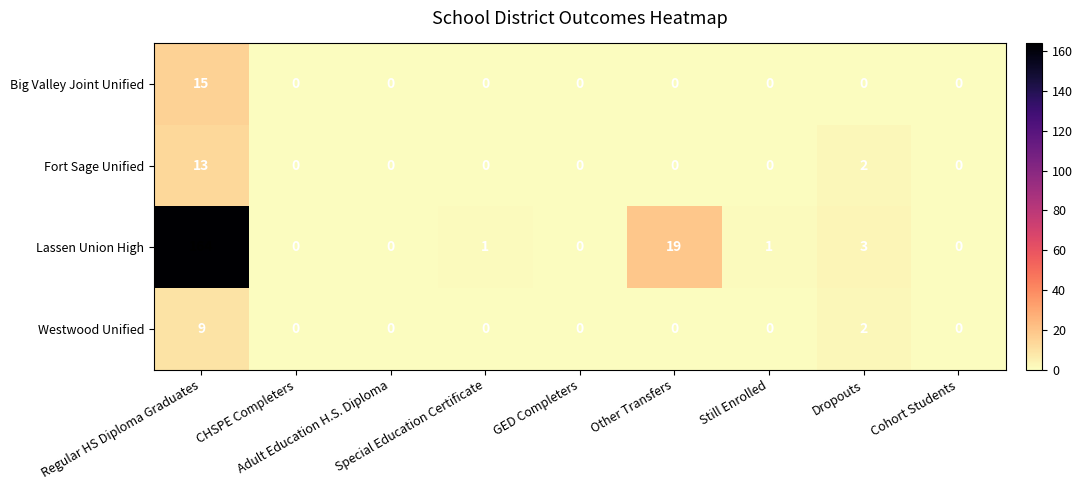

What is the maximum value shown in the chart?

164